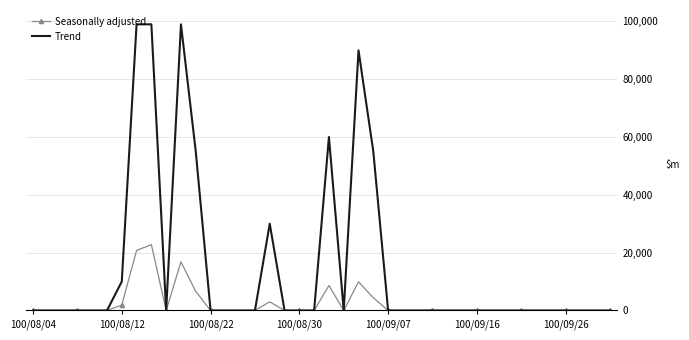

Rank the series by their maximum value, from highest to lowest.

Trend, Seasonally adjusted